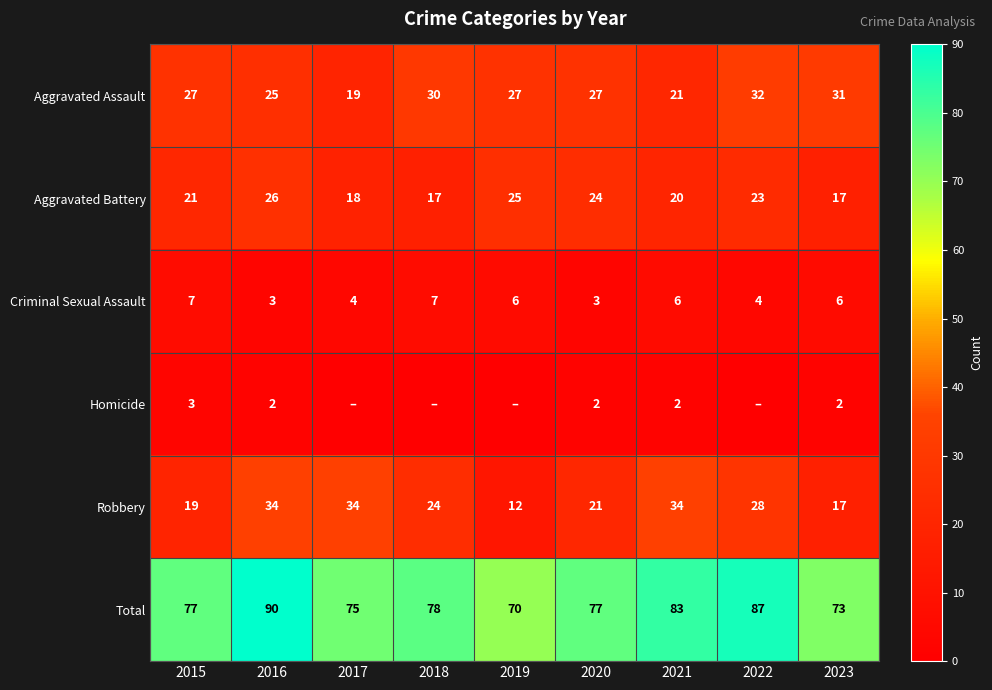

What is the sum of the Criminal Sexual Assault values at 2017 and 2022?

8